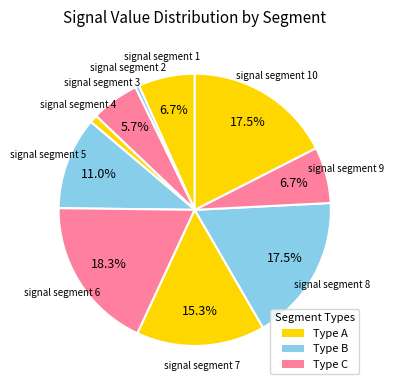

Which slice is the largest?

signal segment 6